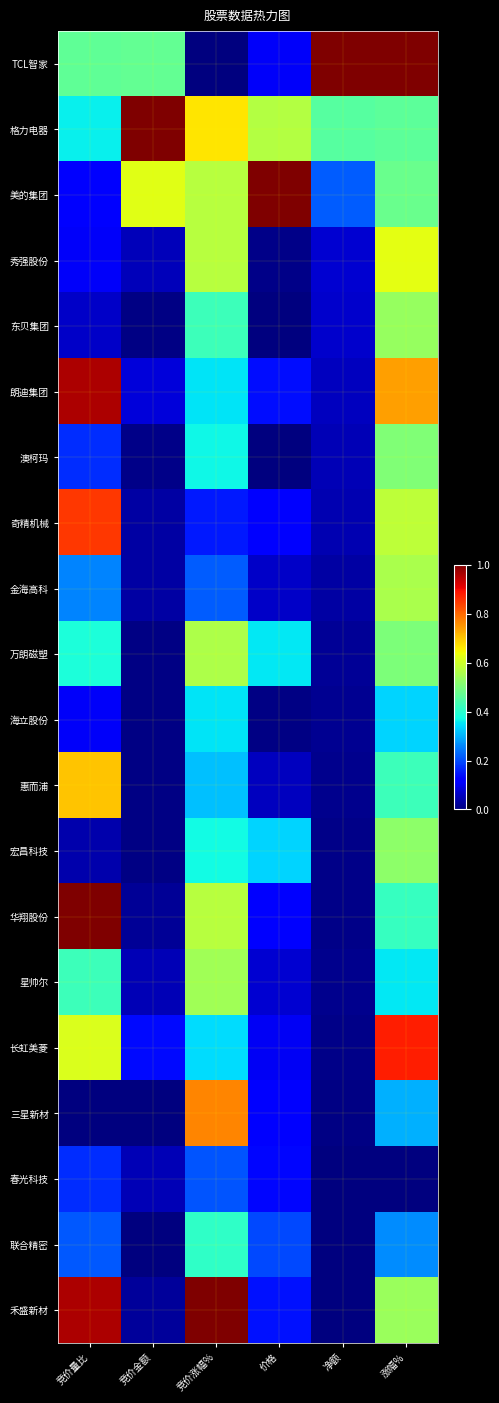

Which category has the lowest value across all series?

竞价涨幅%